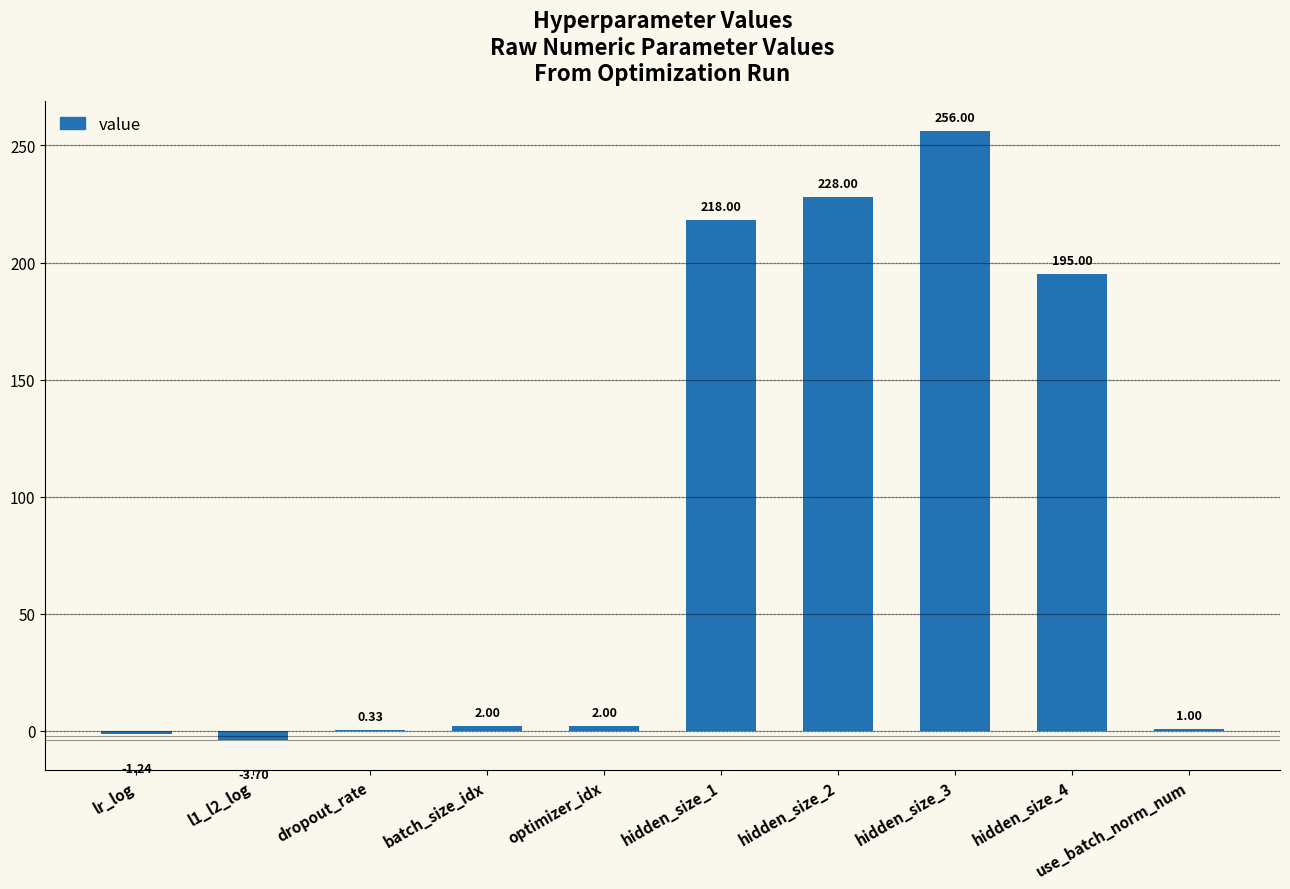

What is the sum of all values?

897.4